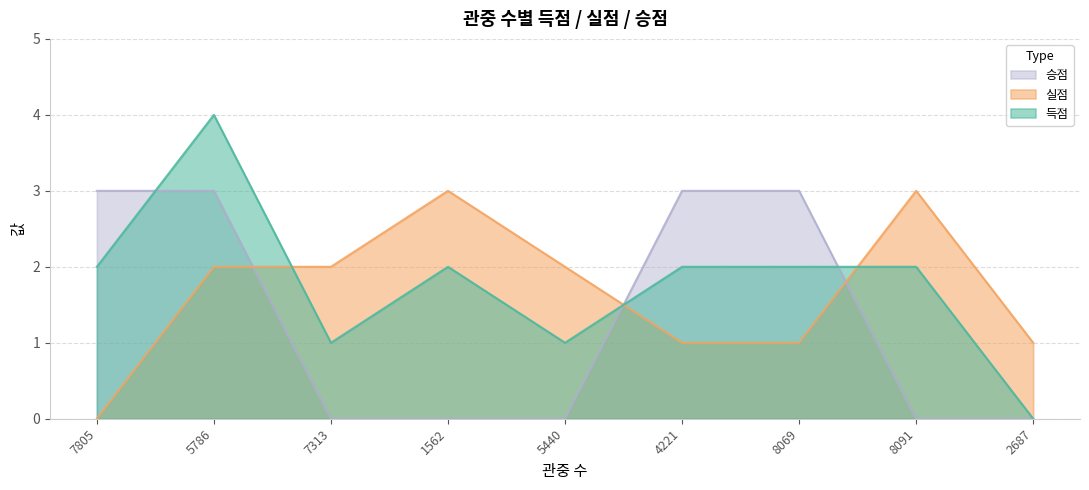

What is the difference between the maximum and minimum values in the 승점 series?

3